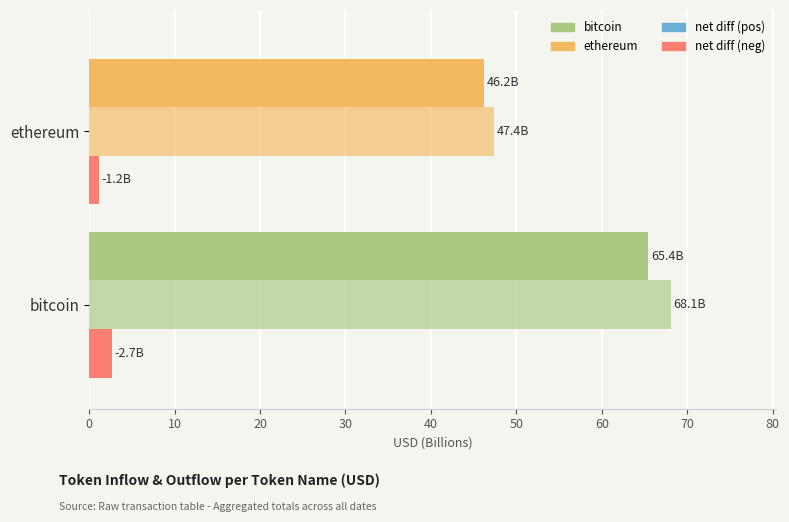

The value of |differentUSD| (Billion) at bitcoin is 1.5. True or false?

False